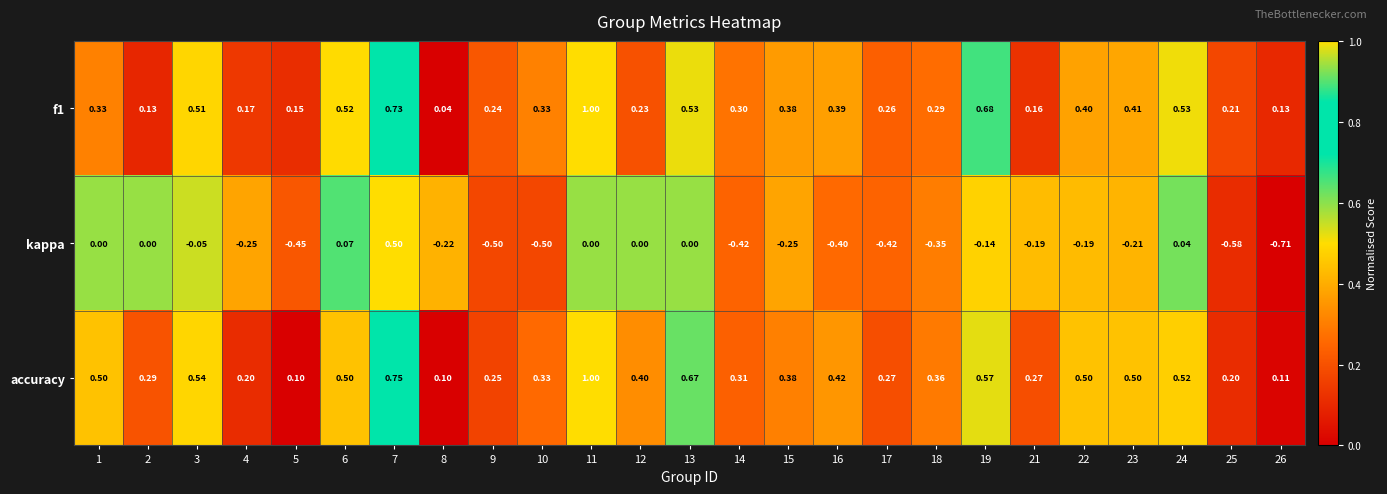

Which series has the largest total across all categories?

accuracy